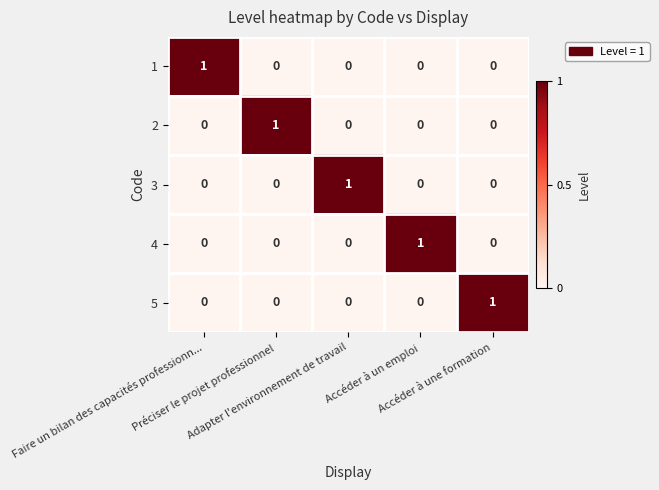

At how many categories does at least one series exceed 0?

5